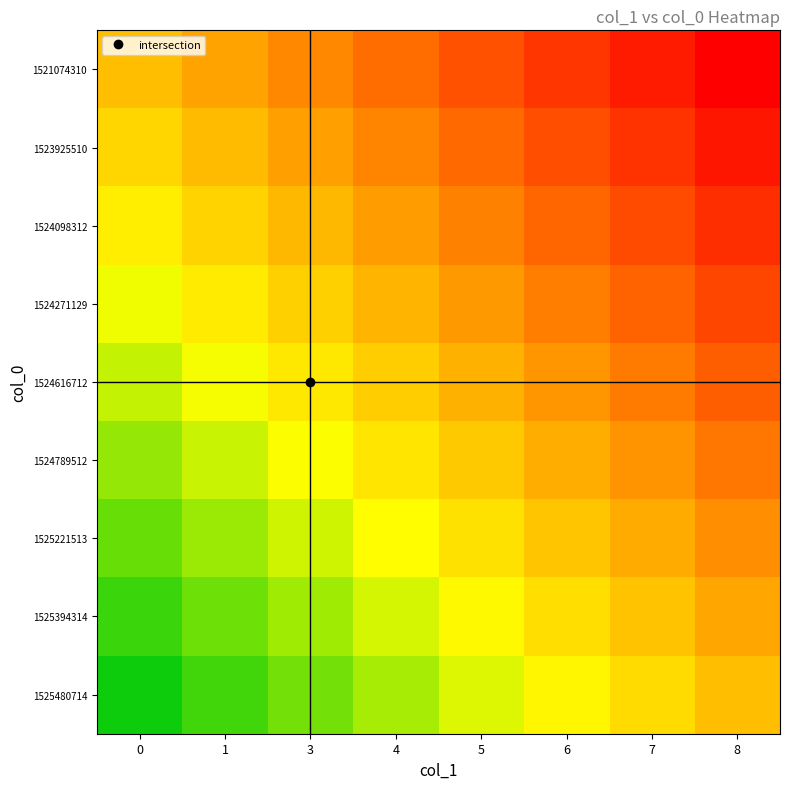

Reading left to right, extract all data points from this chart.

row_0: 0=0.0	1=0.1	3=0.3	4=0.4	5=0.6	6=0.7	7=0.9	8=1.0
row_1: 0=-0.1	1=0.0	3=0.2	4=0.3	5=0.4	6=0.6	7=0.7	8=0.9
row_2: 0=-0.2	1=-0.1	3=0.0	4=0.2	5=0.3	6=0.5	7=0.6	8=0.8
row_3: 0=-0.4	1=-0.2	3=-0.1	4=0.1	5=0.2	6=0.3	7=0.5	8=0.6
row_4: 0=-0.5	1=-0.4	3=-0.2	4=-0.1	5=0.1	6=0.2	7=0.4	8=0.5
row_5: 0=-0.6	1=-0.5	3=-0.3	4=-0.2	5=-0.1	6=0.1	7=0.2	8=0.4
row_6: 0=-0.8	1=-0.6	3=-0.5	4=-0.3	5=-0.2	6=-0.0	7=0.1	8=0.2
row_7: 0=-0.9	1=-0.7	3=-0.6	4=-0.4	5=-0.3	6=-0.2	7=-0.0	8=0.1
row_8: 0=-1.0	1=-0.9	3=-0.7	4=-0.6	5=-0.4	6=-0.3	7=-0.1	8=0.0